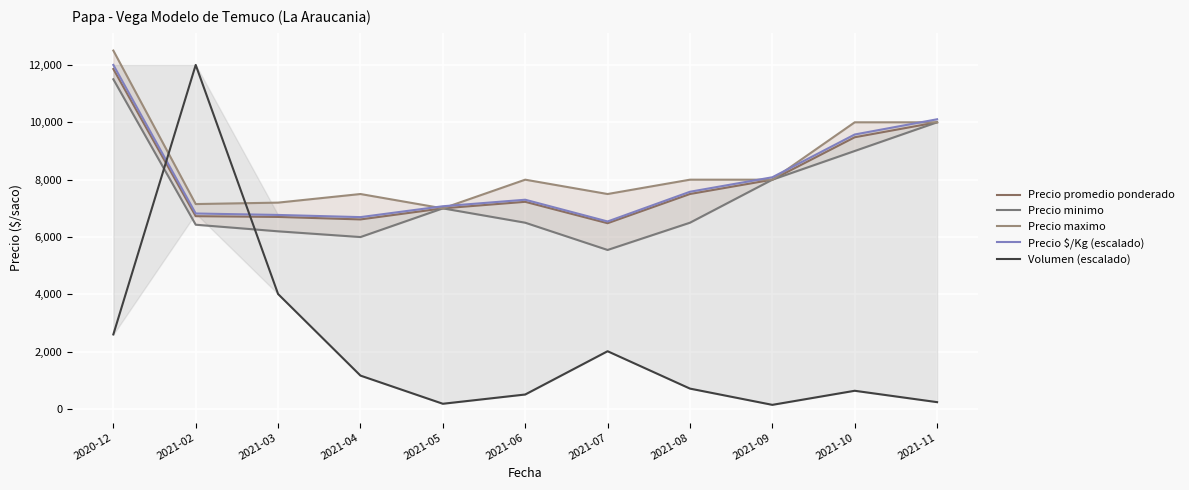

What is the sum of all Precio maximo values?

92850.0